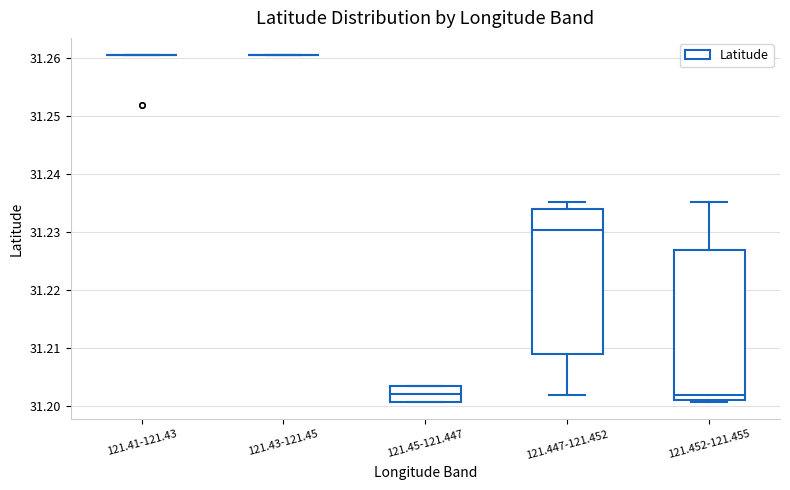

Reading left to right, transcribe this box plot: for each box, give where its median line is, the range the box spans, and where its two whiskers end, as read against the y-axis. The values are not printed on the chart, so give them approximately, as read against the axis.

121.41-121.43: box collapsed to a line at 31.260, whiskers 31.260 to 31.260
121.43-121.45: box collapsed to a line at 31.260, whiskers 31.260 to 31.260
121.45-121.447: median 31.202, box 31.201 to 31.203, whiskers 31.201 to 31.203
121.447-121.452: median 31.230, box 31.209 to 31.234, whiskers 31.202 to 31.235
121.452-121.455: median 31.202, box 31.201 to 31.227, whiskers 31.201 to 31.235